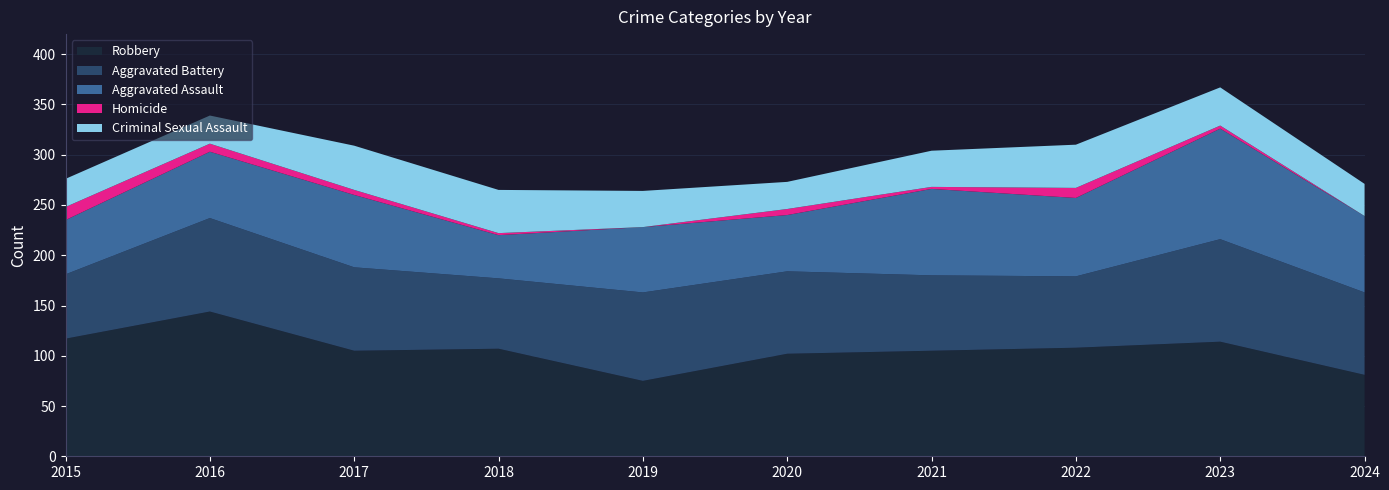

Reading left to right, extract all data points from this chart.

Aggravated Assault: 54	66	72	43	65	56	86	78	110	76
Aggravated Battery: 64	93	83	70	88	82	75	71	102	82
Criminal Sexual Assault: 28	28	44	43	36	27	36	43	38	32
Robbery: 117	144	105	107	75	102	105	108	114	81
Homicide: 13	8	5	2	0	6	2	10	3	0